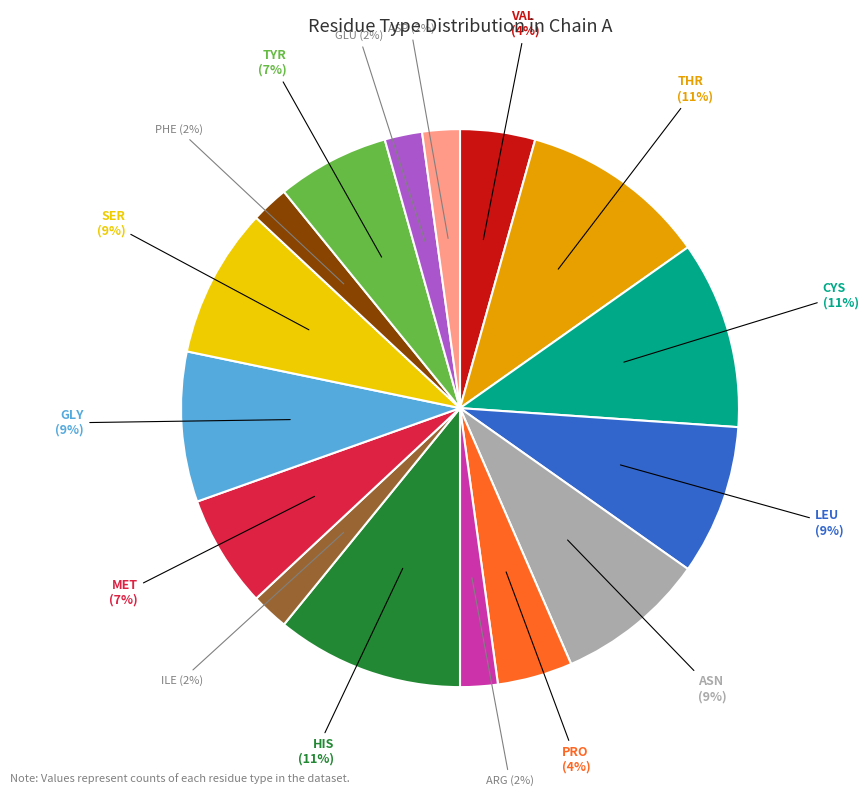

Is there any slice that represents more than half of the pie?

No